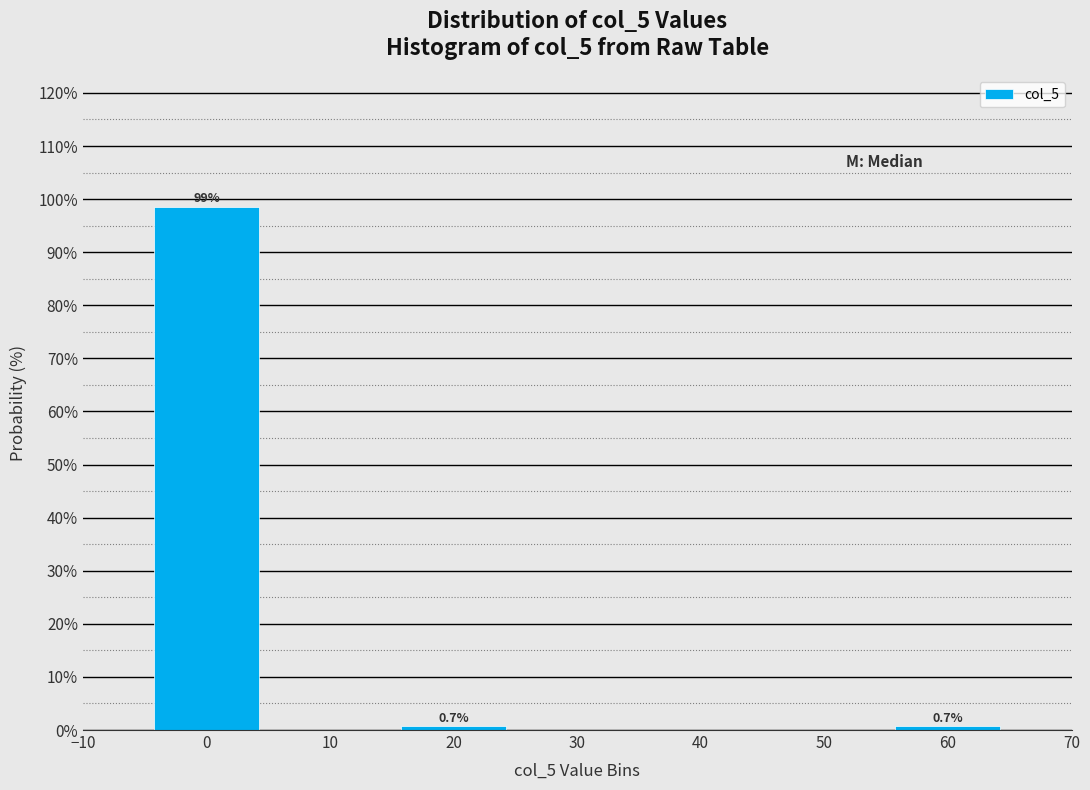

Which range on the x-axis has the tallest bar?

-5 to 5